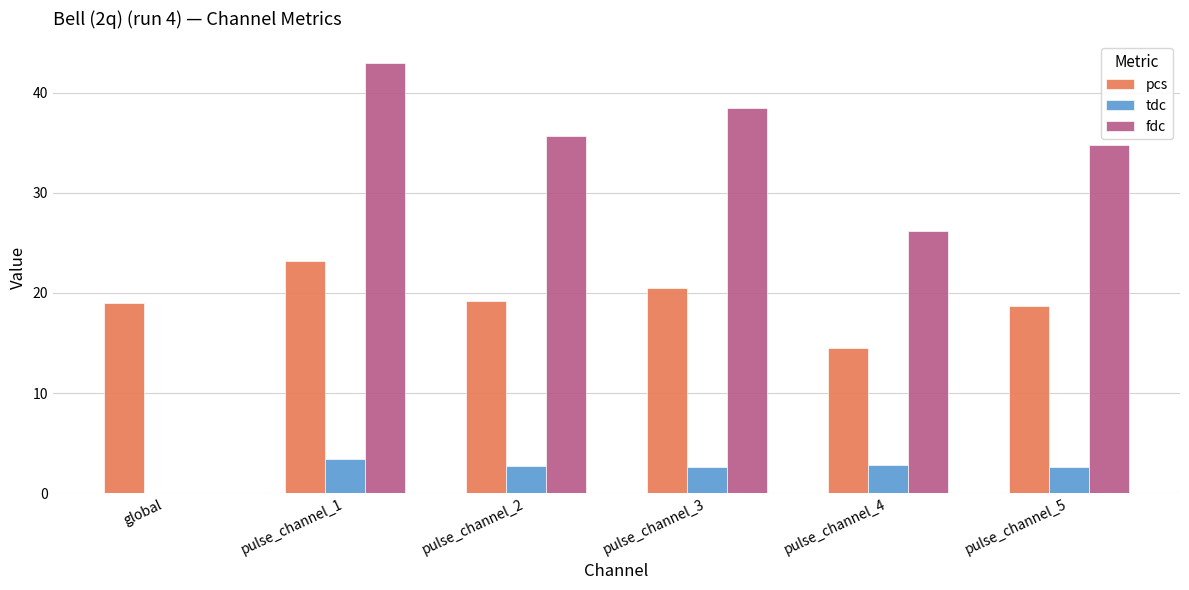

What are all the series names shown in the legend?

pcs, tdc, fdc